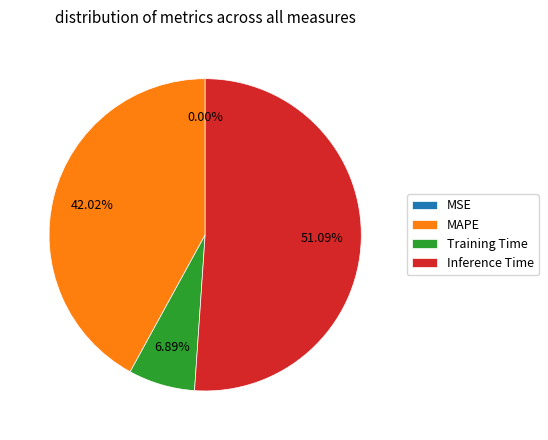

Which category accounts for the majority?

Inference Time